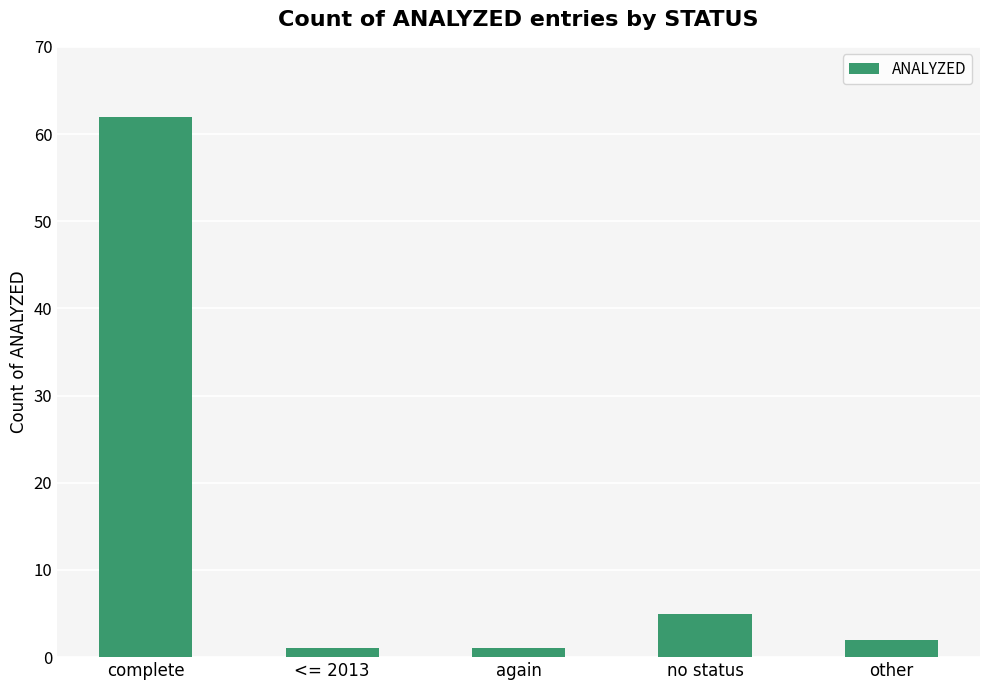

How many bars are there in total?

5